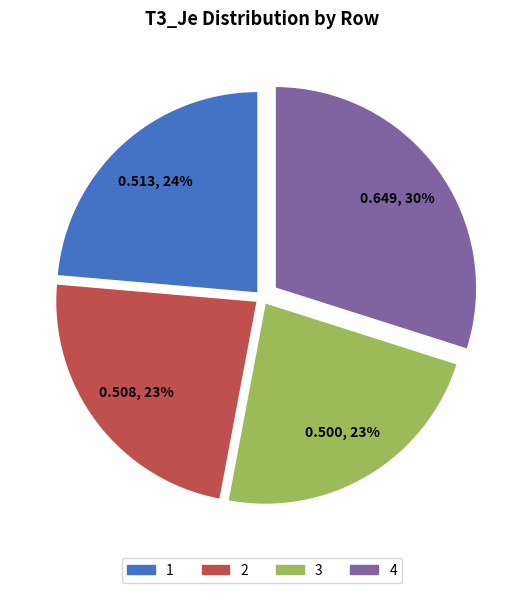

True or false: 3 accounts for 23% of the total.

True